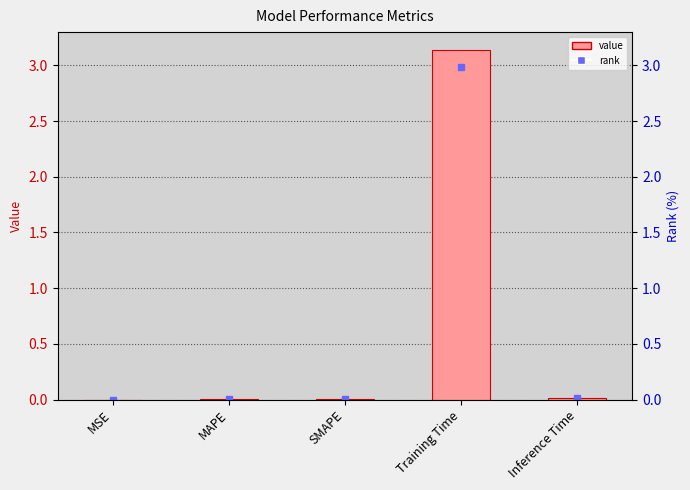

The chart shows a value of 0.0 at Inference Time. True or false?

True